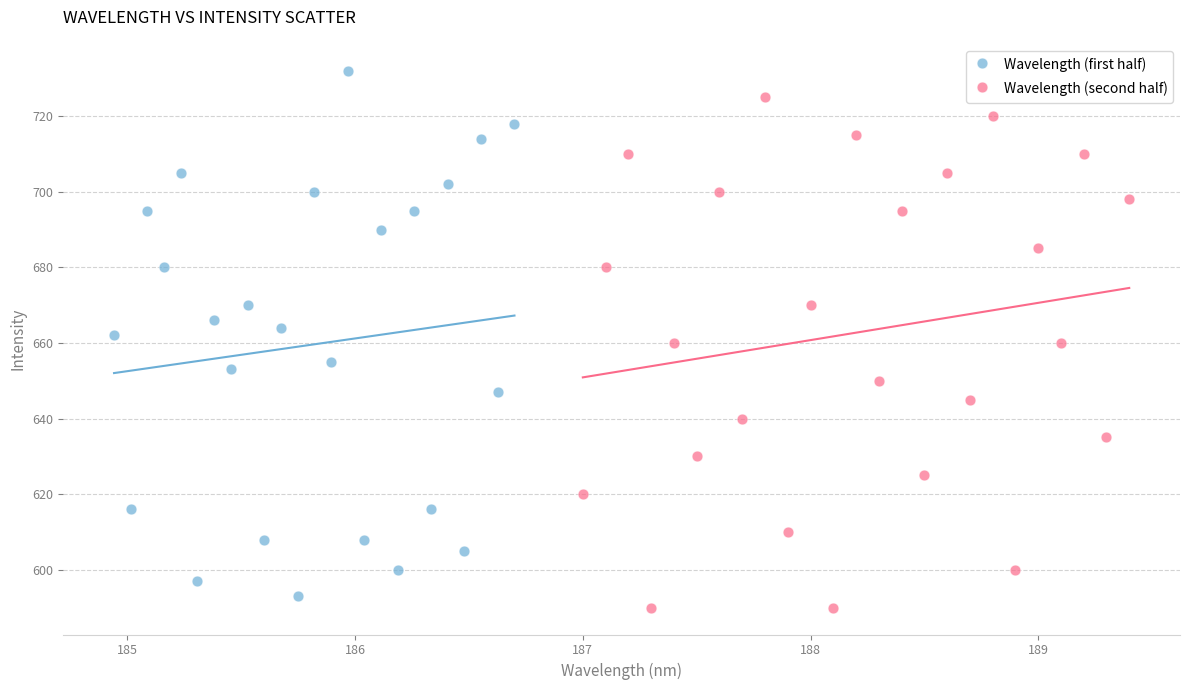

Which series reaches the minimum Y coordinate?

Wavelength (second half)